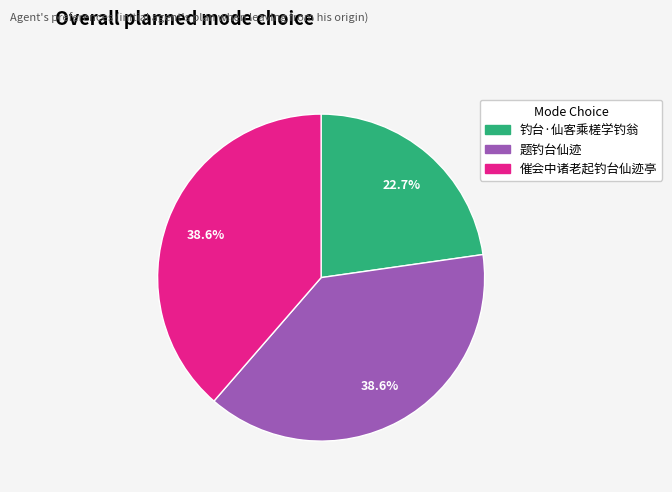

Count the number of slices in the pie.

3